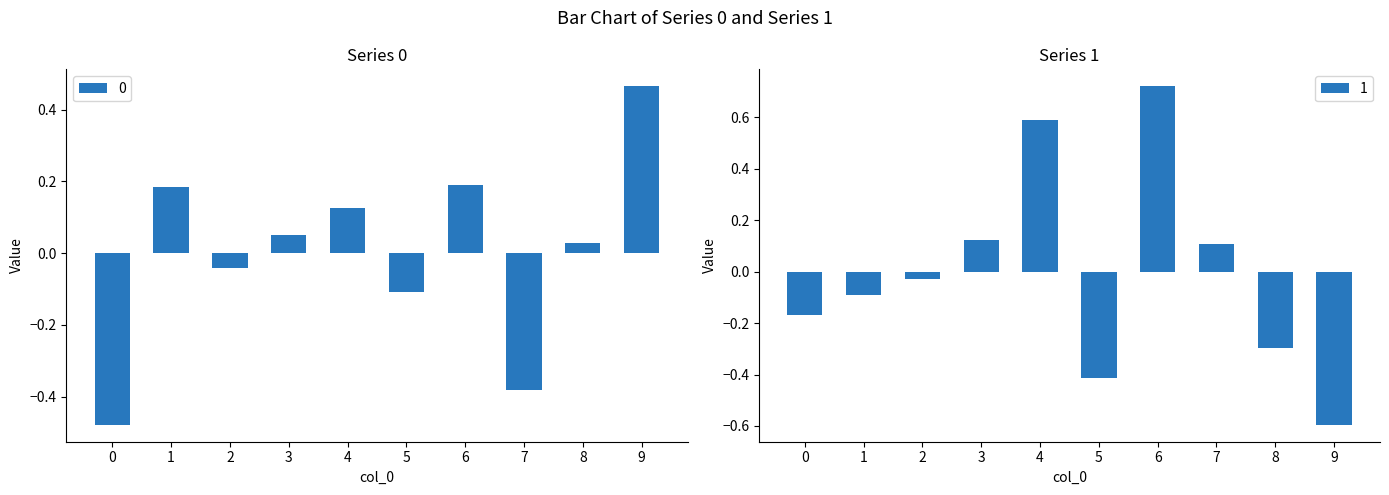

Reading left to right, list all the values displayed in this chart.

0: -0.5	0.2	-0.0	0.1	0.1	-0.1	0.2	-0.4	0.0	0.5
1: -0.2	-0.1	-0.0	0.1	0.6	-0.4	0.7	0.1	-0.3	-0.6